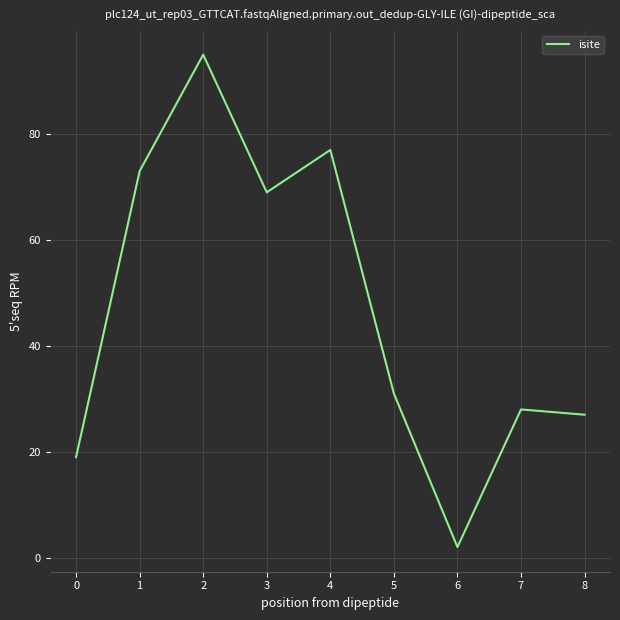

The value at 6 is 11. True or false?

False